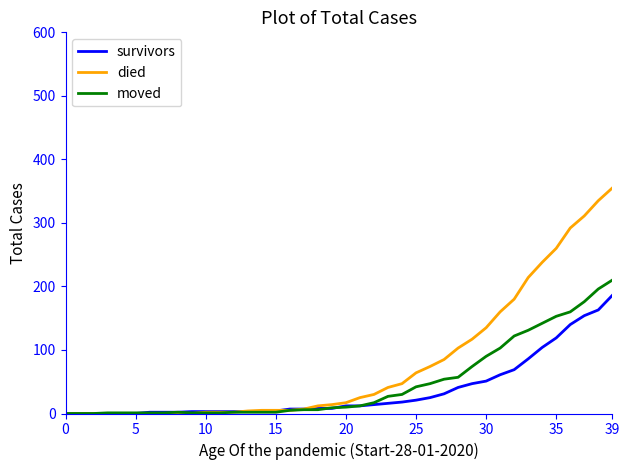

List the series in order of their overall mean, highest first.

died, moved, survivors